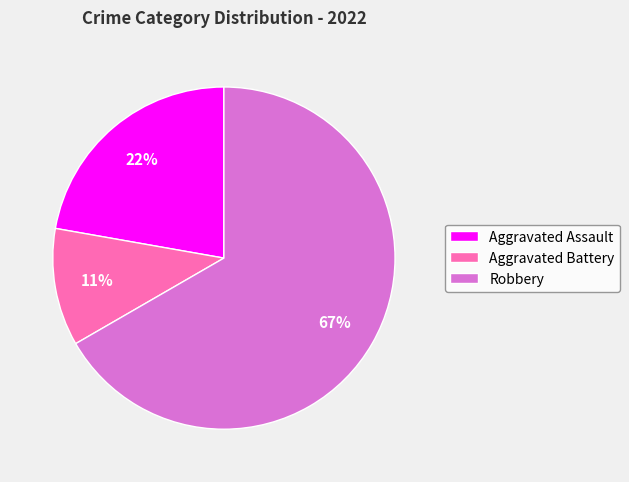

Rank the categories by value from lowest to highest.

Aggravated Battery, Aggravated Assault, Robbery